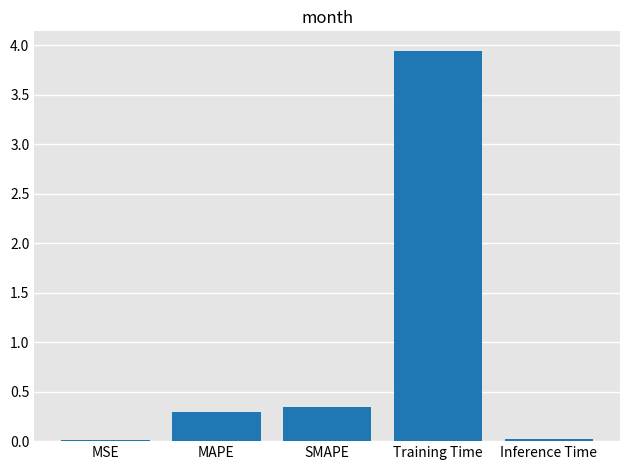

The value at Inference Time is 0.0. True or false?

True